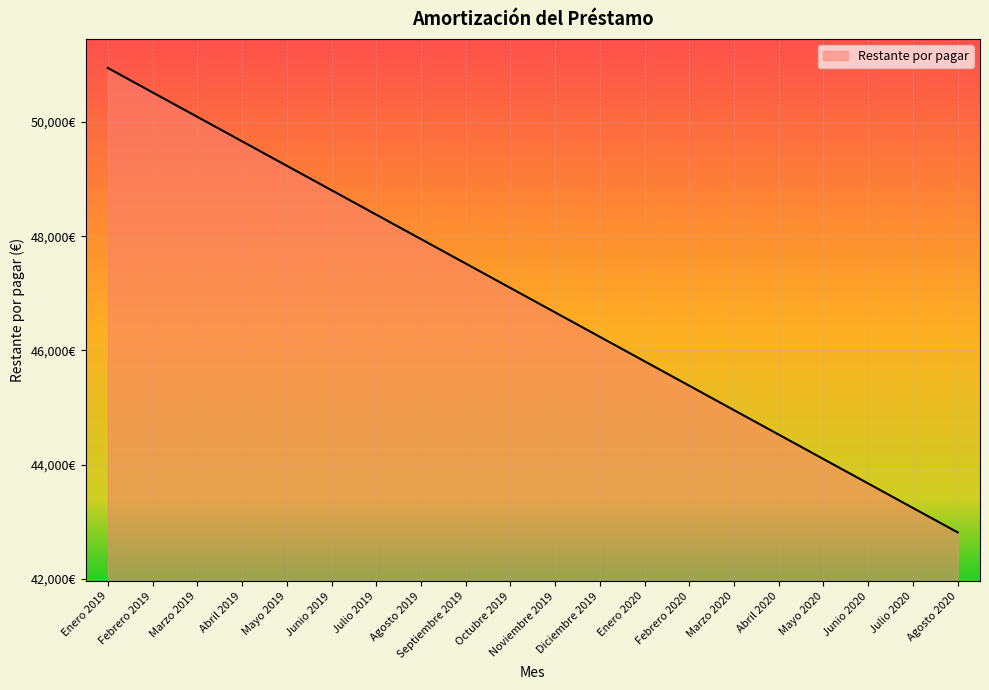

Does the chart display data point markers on the line(s)?

No